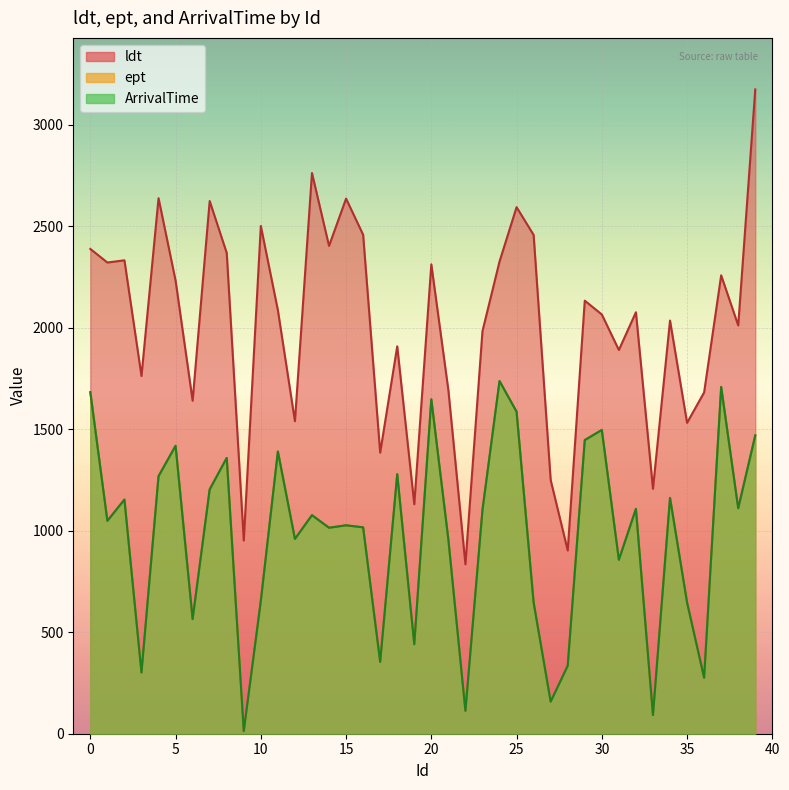

Where does the ldt series first go above 2087?

0